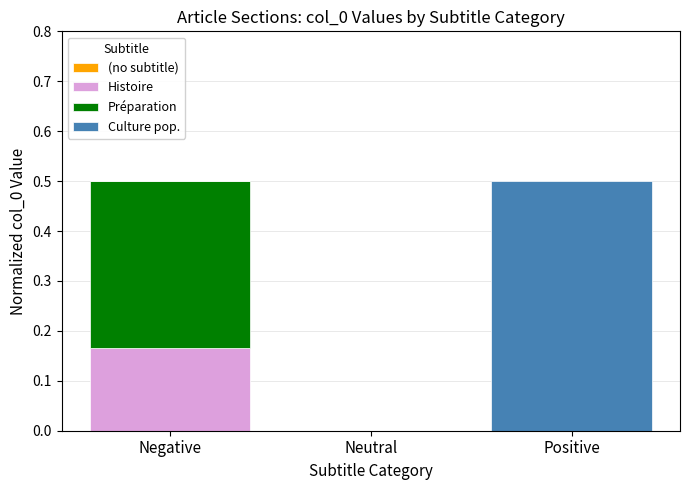

The value of Histoire at Neutral is 0.1. True or false?

False